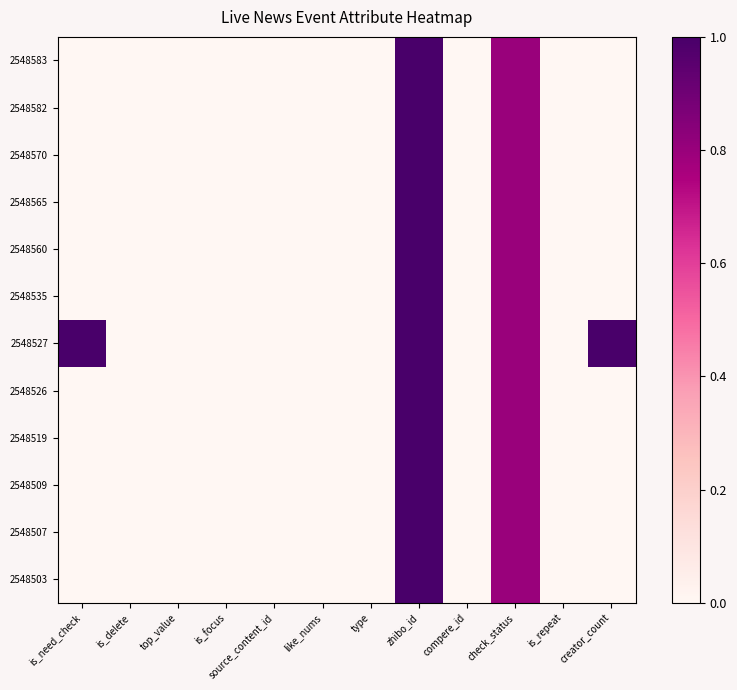

Reading right to left, extract all data points from this chart.

2548583: creator_count=0.0	is_repeat=0.0	check_status=0.8	compere_id=0.0	zhibo_id=1.0	type=0.0	like_nums=0.0	source_content_id=0.0	is_focus=0.0	top_value=0.0	is_delete=0.0	is_need_check=0.0
2548582: creator_count=0.0	is_repeat=0.0	check_status=0.8	compere_id=0.0	zhibo_id=1.0	type=0.0	like_nums=0.0	source_content_id=0.0	is_focus=0.0	top_value=0.0	is_delete=0.0	is_need_check=0.0
2548570: creator_count=0.0	is_repeat=0.0	check_status=0.8	compere_id=0.0	zhibo_id=1.0	type=0.0	like_nums=0.0	source_content_id=0.0	is_focus=0.0	top_value=0.0	is_delete=0.0	is_need_check=0.0
2548565: creator_count=0.0	is_repeat=0.0	check_status=0.8	compere_id=0.0	zhibo_id=1.0	type=0.0	like_nums=0.0	source_content_id=0.0	is_focus=0.0	top_value=0.0	is_delete=0.0	is_need_check=0.0
2548560: creator_count=0.0	is_repeat=0.0	check_status=0.8	compere_id=0.0	zhibo_id=1.0	type=0.0	like_nums=0.0	source_content_id=0.0	is_focus=0.0	top_value=0.0	is_delete=0.0	is_need_check=0.0
2548535: creator_count=0.0	is_repeat=0.0	check_status=0.8	compere_id=0.0	zhibo_id=1.0	type=0.0	like_nums=0.0	source_content_id=0.0	is_focus=0.0	top_value=0.0	is_delete=0.0	is_need_check=0.0
2548527: creator_count=1.0	is_repeat=0.0	check_status=0.8	compere_id=0.0	zhibo_id=1.0	type=0.0	like_nums=0.0	source_content_id=0.0	is_focus=0.0	top_value=0.0	is_delete=0.0	is_need_check=1.0
2548526: creator_count=0.0	is_repeat=0.0	check_status=0.8	compere_id=0.0	zhibo_id=1.0	type=0.0	like_nums=0.0	source_content_id=0.0	is_focus=0.0	top_value=0.0	is_delete=0.0	is_need_check=0.0
2548519: creator_count=0.0	is_repeat=0.0	check_status=0.8	compere_id=0.0	zhibo_id=1.0	type=0.0	like_nums=0.0	source_content_id=0.0	is_focus=0.0	top_value=0.0	is_delete=0.0	is_need_check=0.0
2548509: creator_count=0.0	is_repeat=0.0	check_status=0.8	compere_id=0.0	zhibo_id=1.0	type=0.0	like_nums=0.0	source_content_id=0.0	is_focus=0.0	top_value=0.0	is_delete=0.0	is_need_check=0.0
2548507: creator_count=0.0	is_repeat=0.0	check_status=0.8	compere_id=0.0	zhibo_id=1.0	type=0.0	like_nums=0.0	source_content_id=0.0	is_focus=0.0	top_value=0.0	is_delete=0.0	is_need_check=0.0
2548503: creator_count=0.0	is_repeat=0.0	check_status=0.8	compere_id=0.0	zhibo_id=1.0	type=0.0	like_nums=0.0	source_content_id=0.0	is_focus=0.0	top_value=0.0	is_delete=0.0	is_need_check=0.0